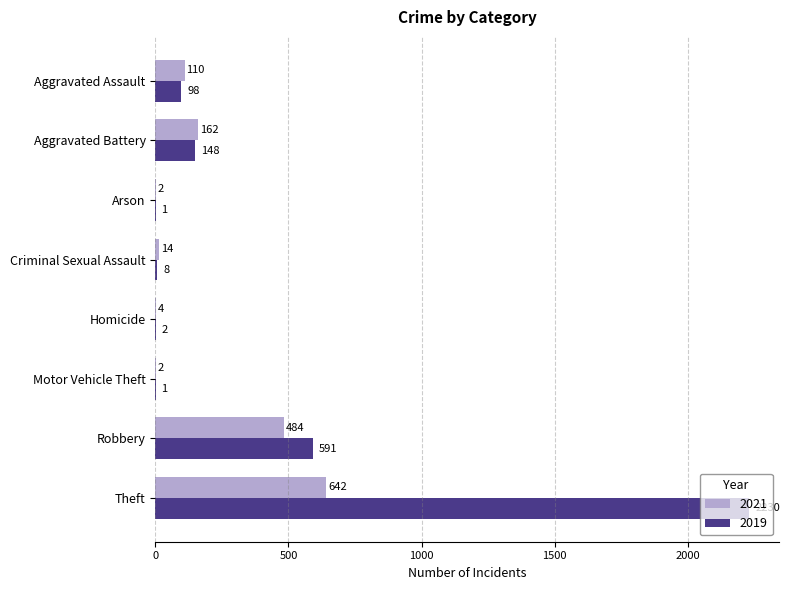

What is the greatest value displayed?

2230